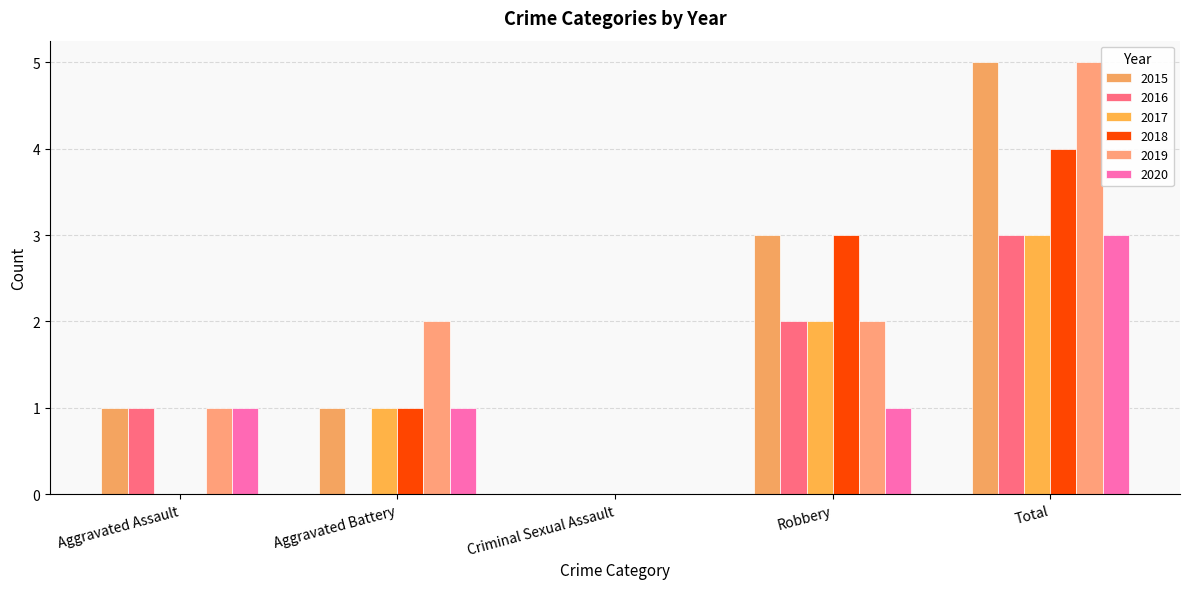

How many 2018 values are between 0 and 3?

4